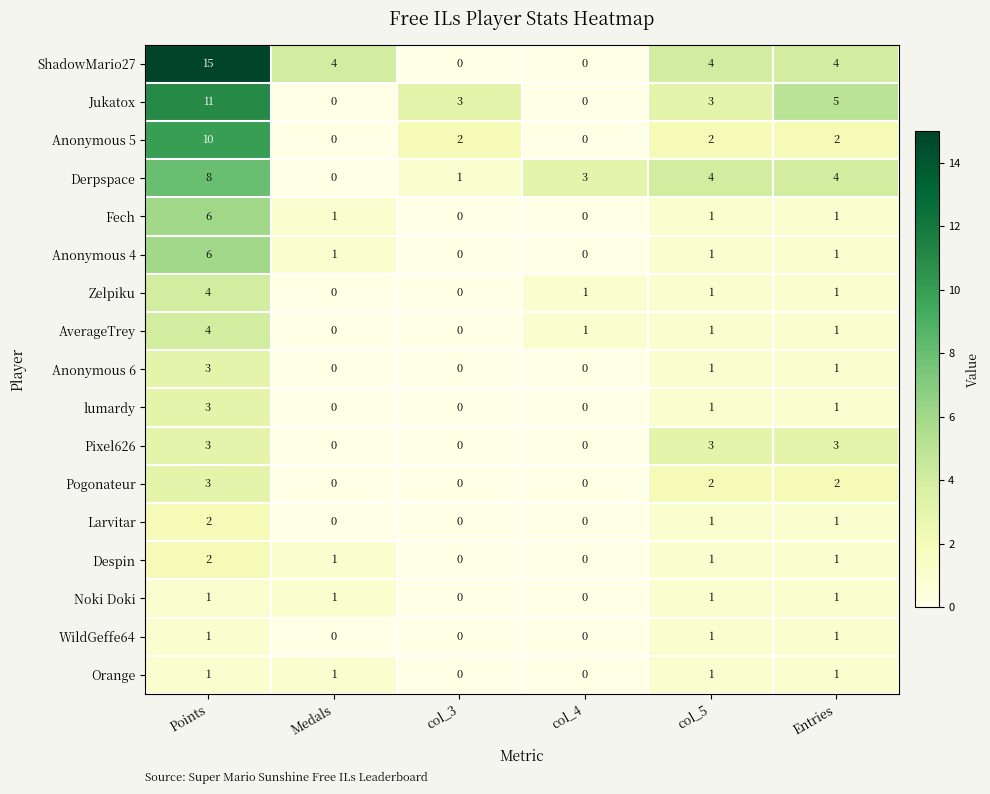

What is the spread (max minus min) of values at col_3?

3